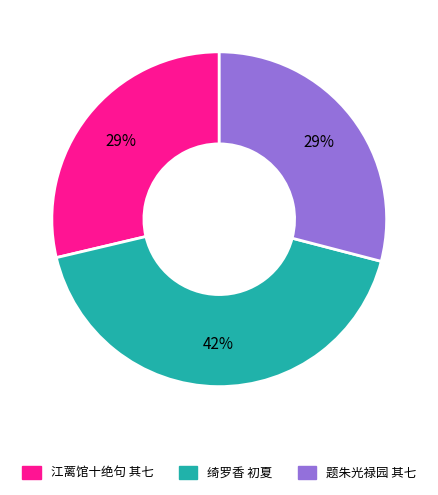

Is there any slice that represents more than half of the pie?

No